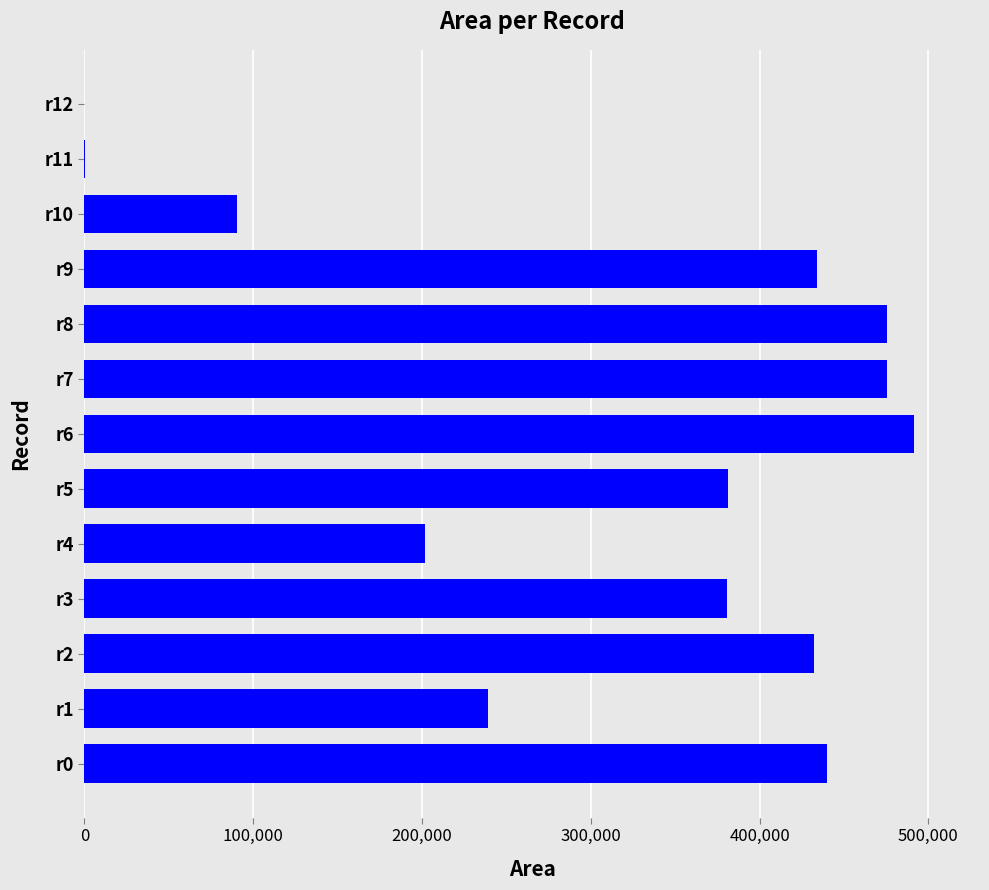

At which category does the chart reach its peak across all series?

r6